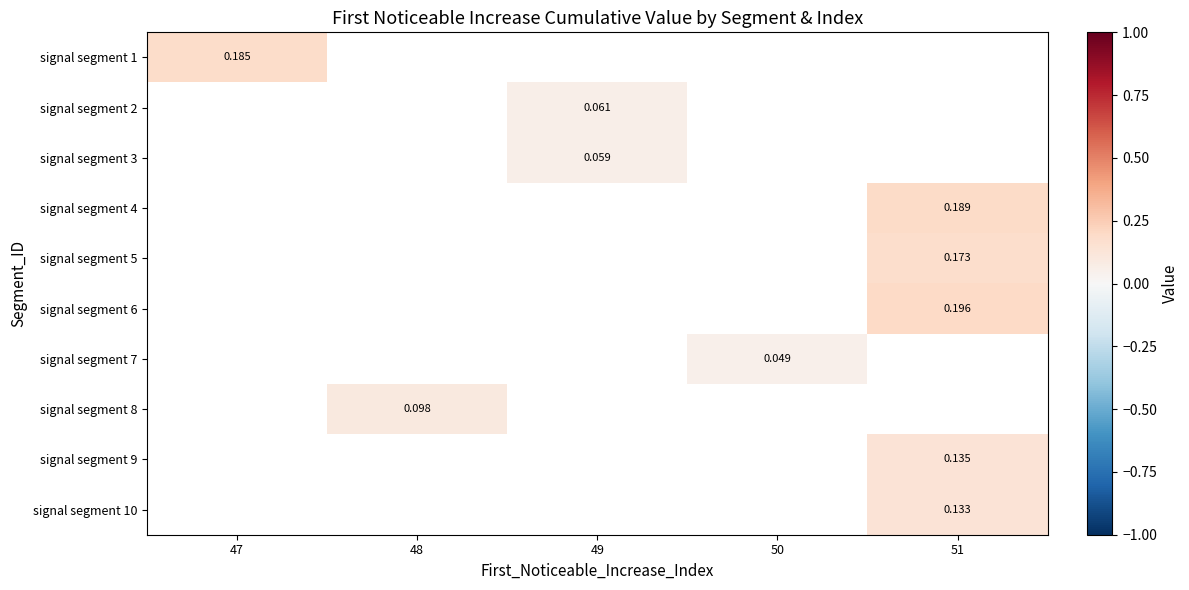

At which category does the chart reach its peak across all series?

51